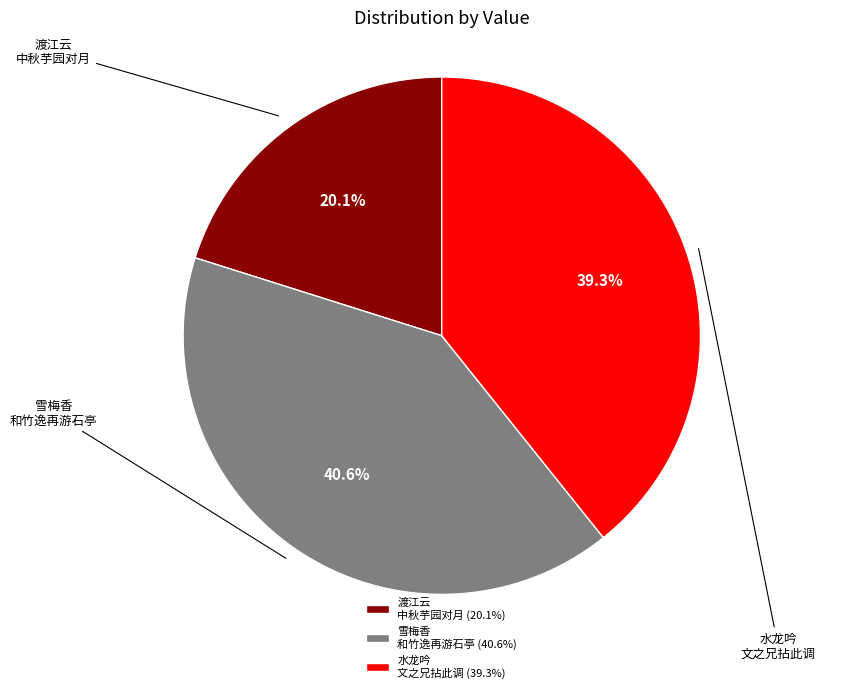

Which has a higher value, 雪梅香 和竹逸再游石亭 (40.6%) or 渡江云 中秋芋园对月 (20.1%)?

雪梅香 和竹逸再游石亭 (40.6%)